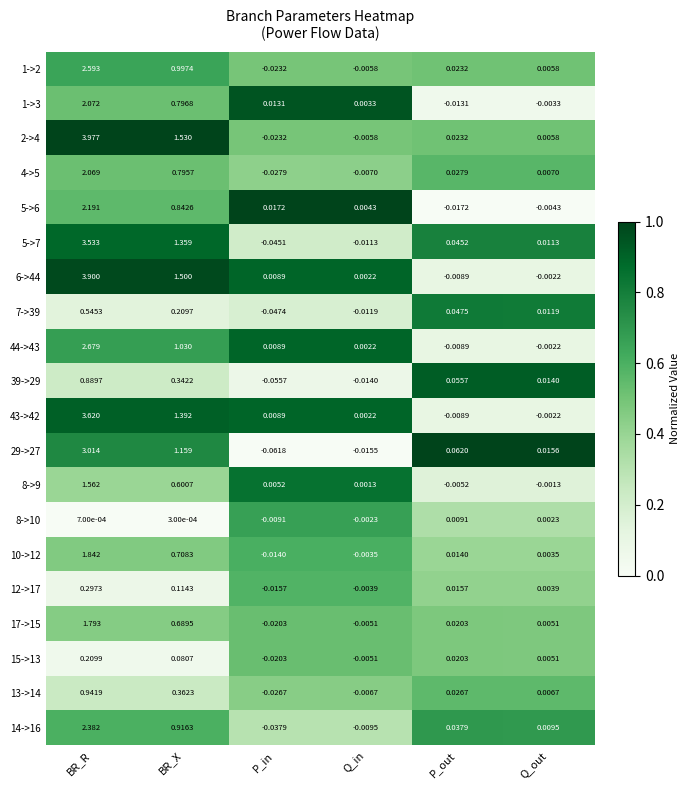

List the labels in order of 29->27 value, largest first.

BR_R, BR_X, P_out, Q_out, Q_in, P_in